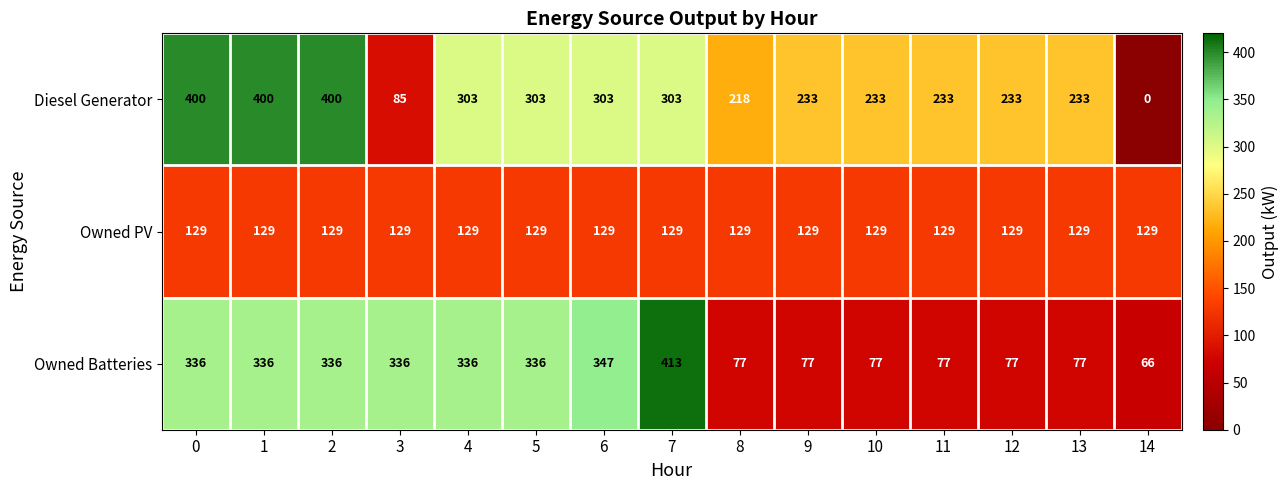

What value does the Owned Batteries series have at 5?

336